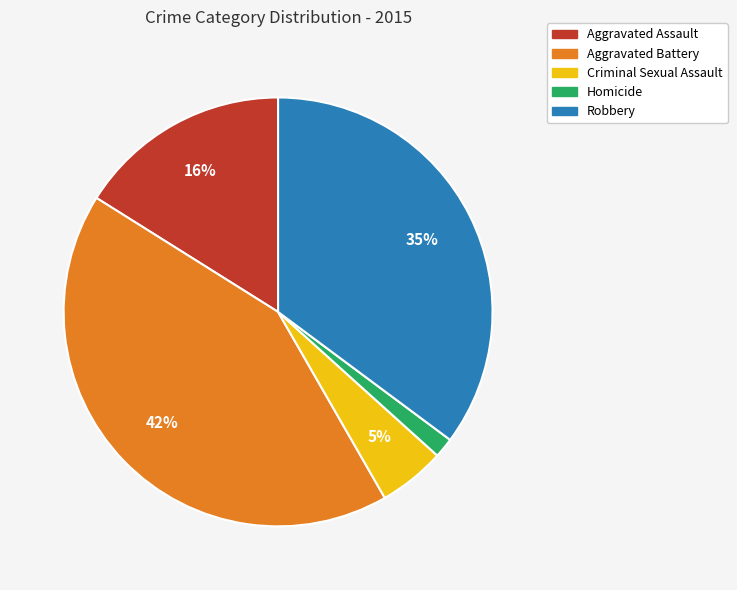

To the nearest percent, what portion does Homicide represent?

2%